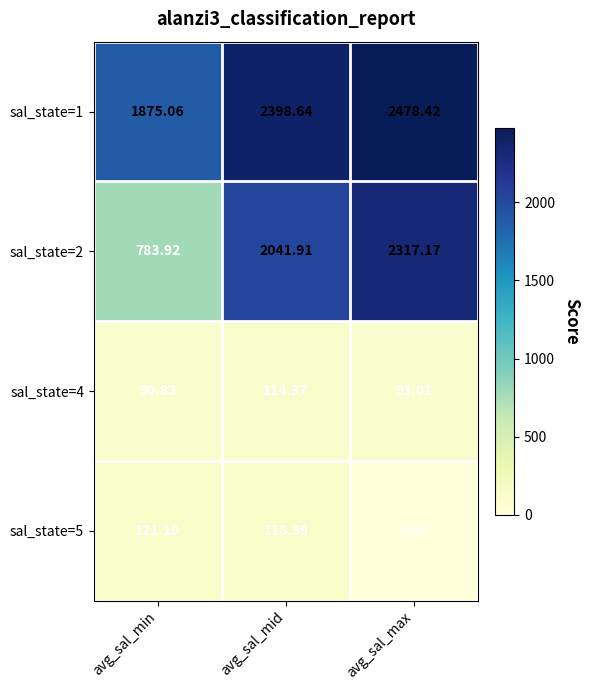

Which category has the lowest value in the sal_state=5 series?

avg_sal_max